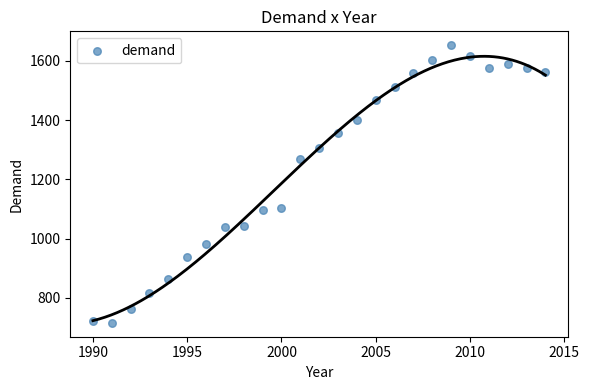

What is the range of Y values (max minus min)?

937.1